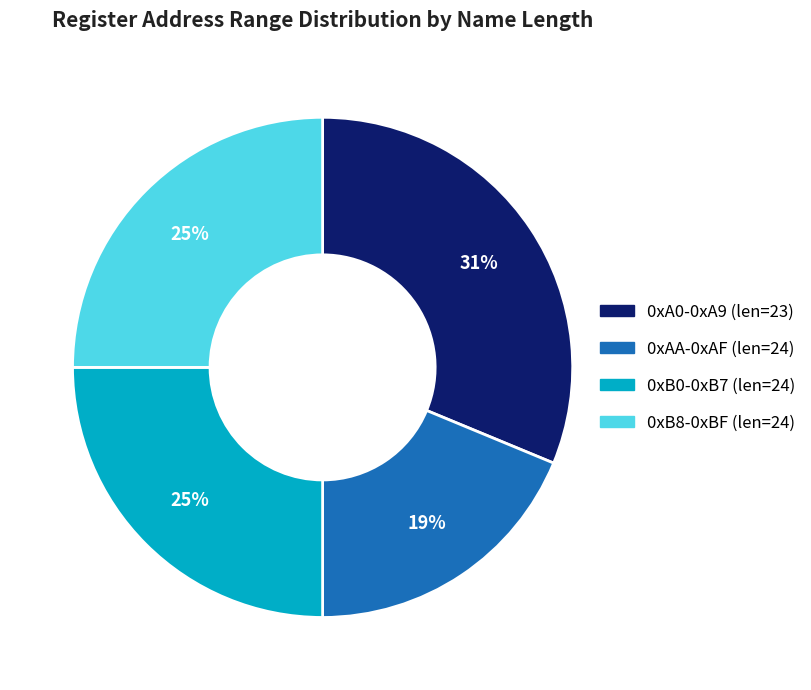

Does any single category account for the majority?

No